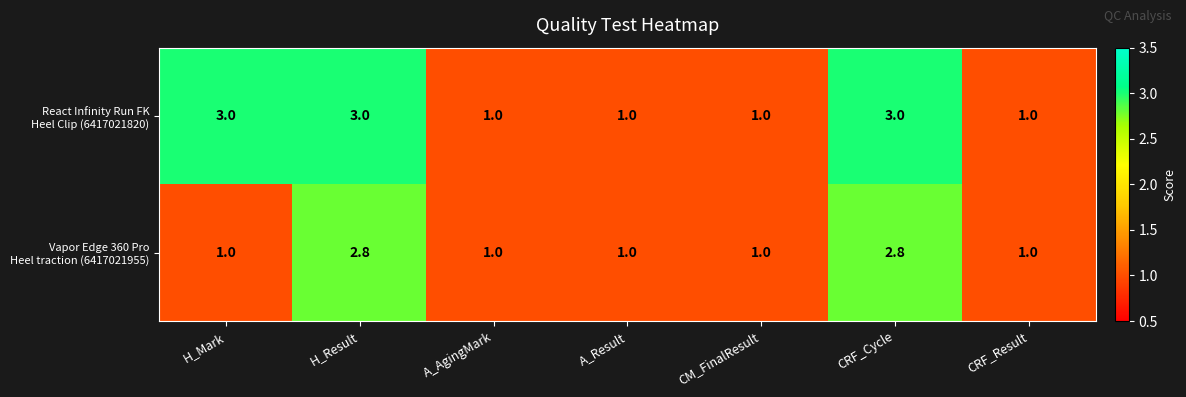

At how many categories does at least one series exceed 2?

3